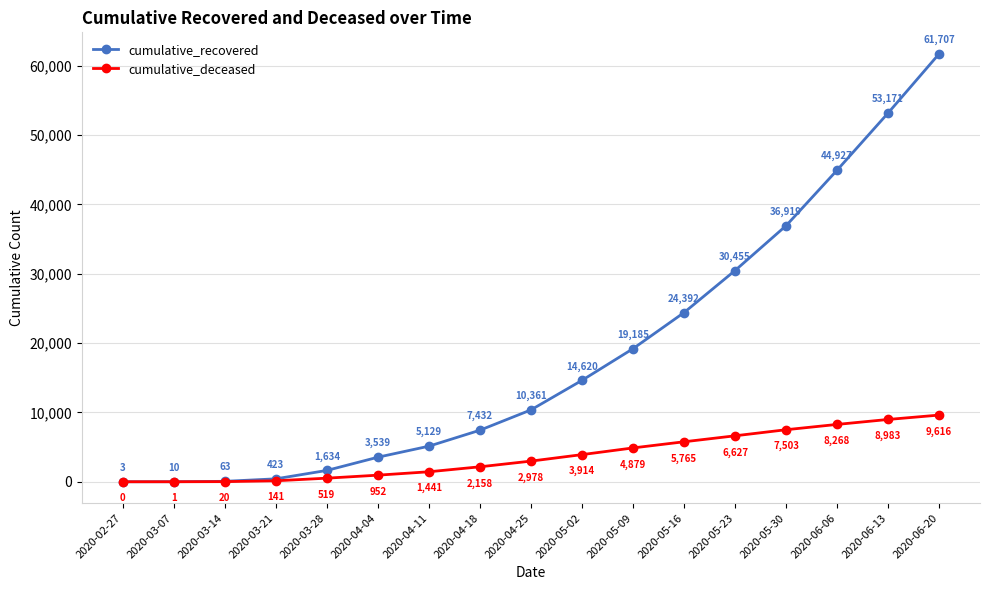

List the labels in order of cumulative_recovered value, smallest first.

2020-02-27, 2020-03-07, 2020-03-14, 2020-03-21, 2020-03-28, 2020-04-04, 2020-04-11, 2020-04-18, 2020-04-25, 2020-05-02, 2020-05-09, 2020-05-16, 2020-05-23, 2020-05-30, 2020-06-06, 2020-06-13, 2020-06-20